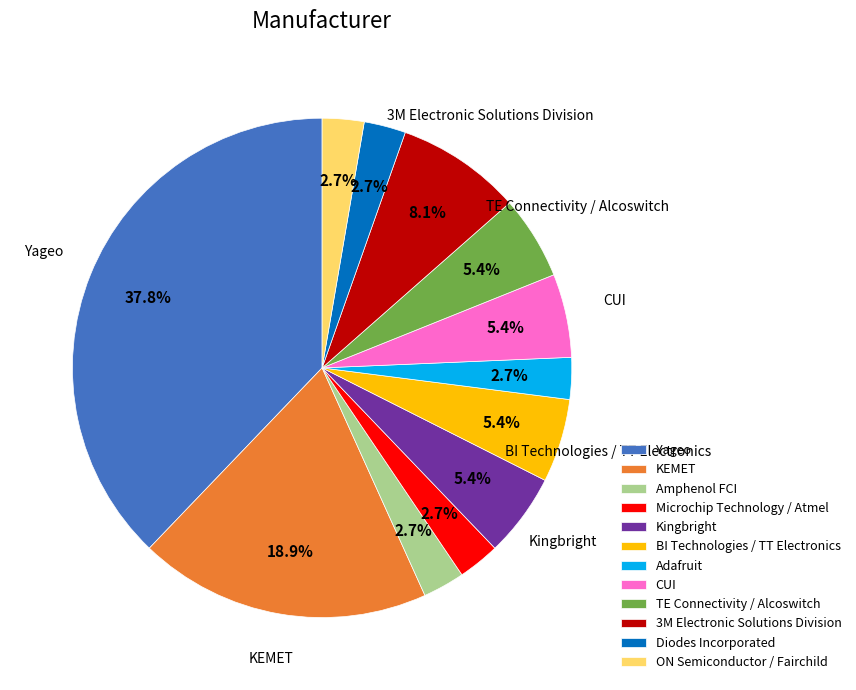

The Adafruit slice represents 3% of the pie. True or false?

True